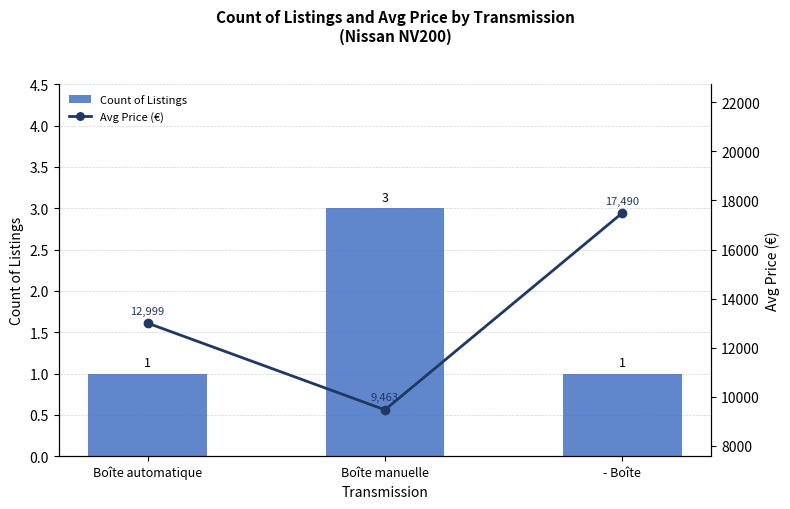

What are all the series names shown in the legend?

Count of Listings, Avg Price (€)